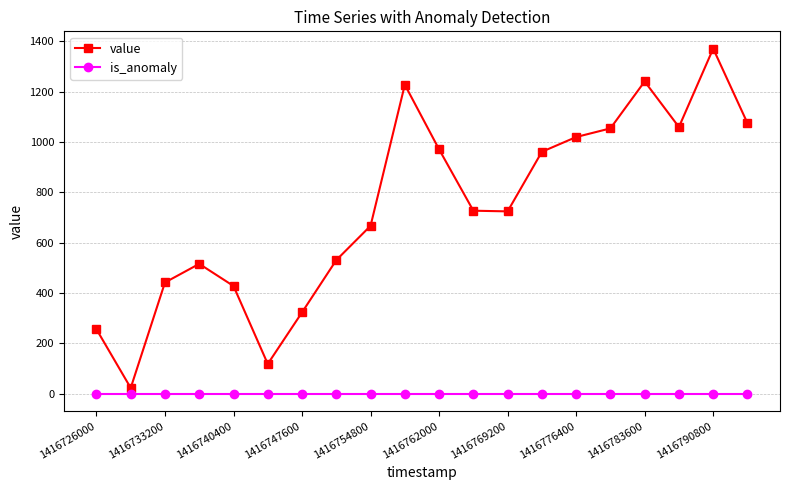

What is the maximum value for value?

1371.2